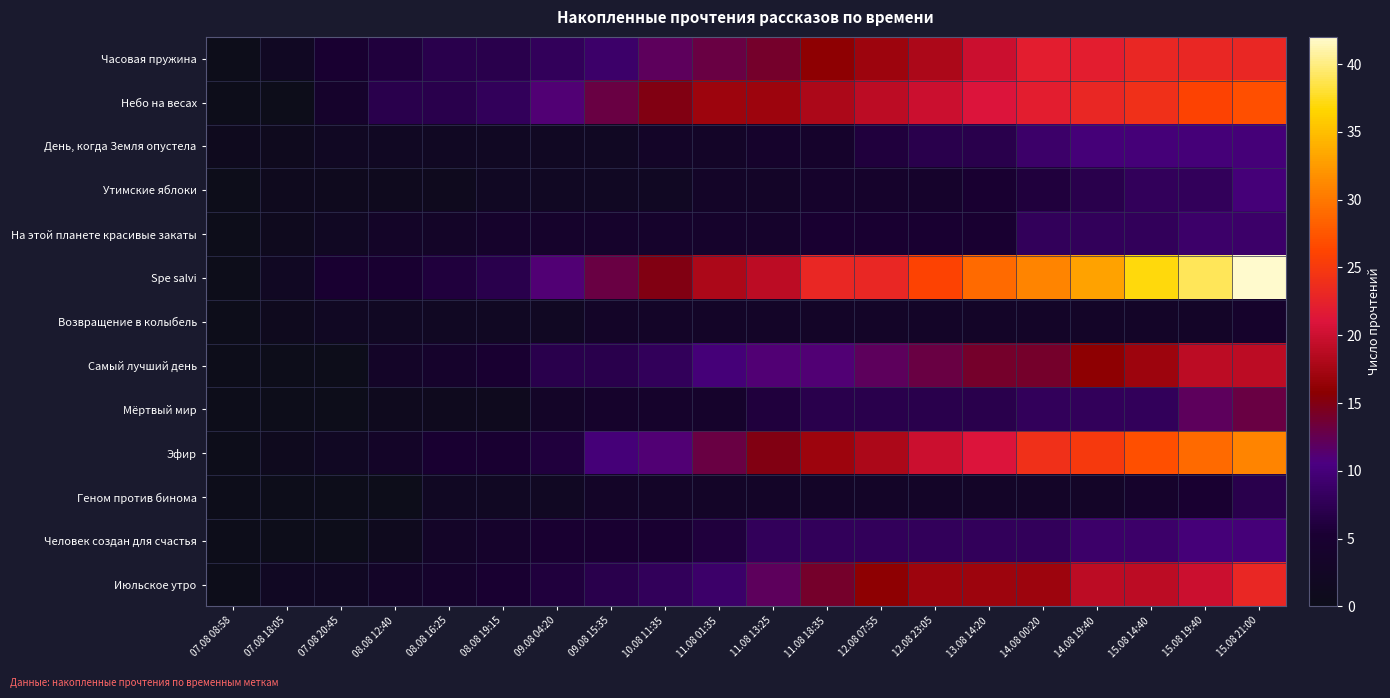

What is the difference between the highest and lowest values at 13.08 14:20?

26